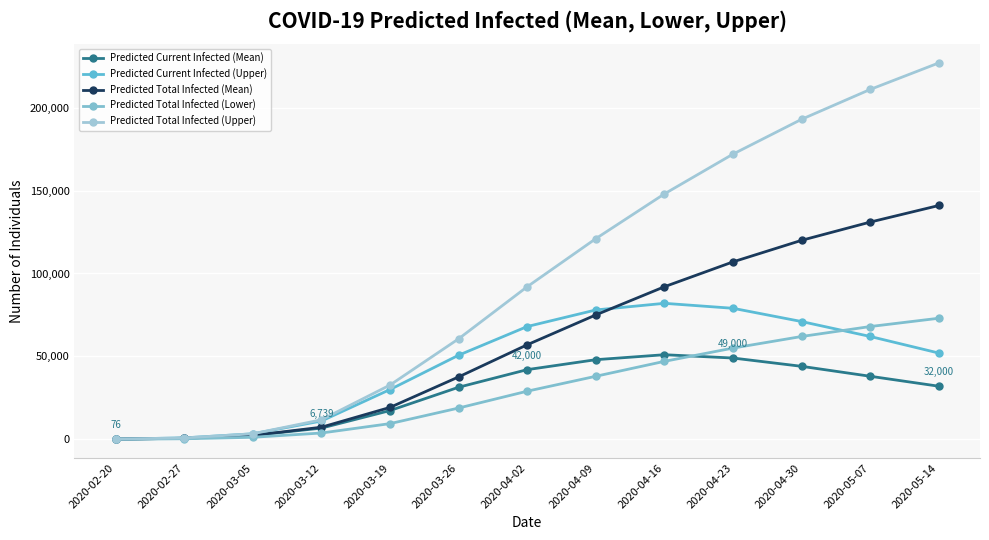

Reading right to left, what are all the values shown in this chart?

Predicted Current Infected (Mean): 2020-05-14=32000	2020-05-07=38000	2020-04-30=44000	2020-04-23=49000	2020-04-16=51000	2020-04-09=48000	2020-04-02=42000	2020-03-26=31381	2020-03-19=17317	2020-03-12=6739	2020-03-05=2294	2020-02-27=608	2020-02-20=76
Predicted Current Infected (Upper): 2020-05-14=52000	2020-05-07=62000	2020-04-30=71000	2020-04-23=79000	2020-04-16=82000	2020-04-09=78000	2020-04-02=68000	2020-03-26=50697	2020-03-19=29999	2020-03-12=11009	2020-03-05=3306	2020-02-27=835	2020-02-20=105
Predicted Total Infected (Mean): 2020-05-14=141000	2020-05-07=131000	2020-04-30=120000	2020-04-23=107000	2020-04-16=92000	2020-04-09=75000	2020-04-02=57000	2020-03-26=37611	2020-03-19=19222	2020-03-12=7271	2020-03-05=2294	2020-02-27=608	2020-02-20=76
Predicted Total Infected (Lower): 2020-05-14=73000	2020-05-07=68000	2020-04-30=62000	2020-04-23=55000	2020-04-16=47000	2020-04-09=38000	2020-04-02=29000	2020-03-26=18841	2020-03-19=9443	2020-03-12=3776	2020-03-05=1202	2020-02-27=304	2020-02-20=38
Predicted Total Infected (Upper): 2020-05-14=227000	2020-05-07=211000	2020-04-30=193000	2020-04-23=172000	2020-04-16=148000	2020-04-09=121000	2020-04-02=92000	2020-03-26=60587	2020-03-19=32706	2020-03-12=11739	2020-03-05=3306	2020-02-27=835	2020-02-20=105